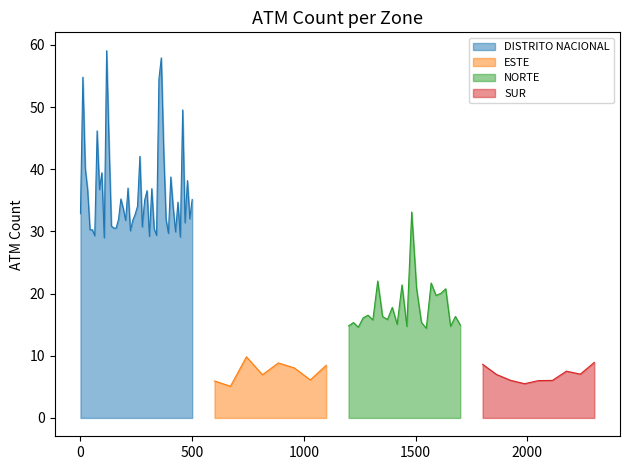

Rank the categories by value from highest to lowest.

DISTRITO NACIONAL, NORTE, SUR, ESTE